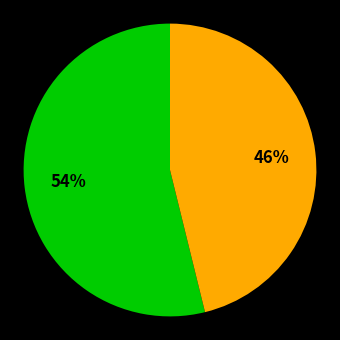

Does any single category account for the majority?

Yes